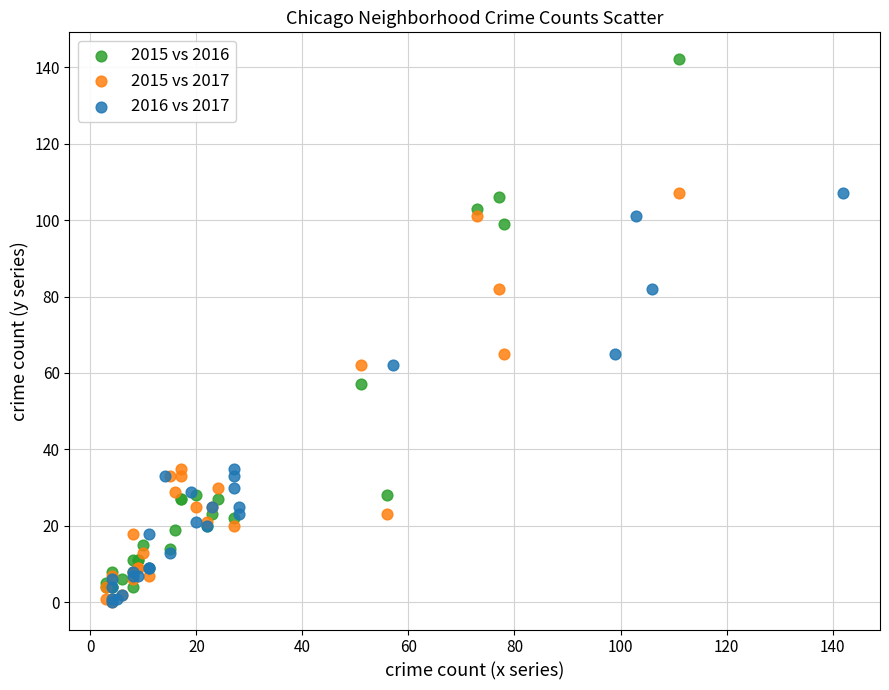

Which series contains the highest Y value?

2015 vs 2016